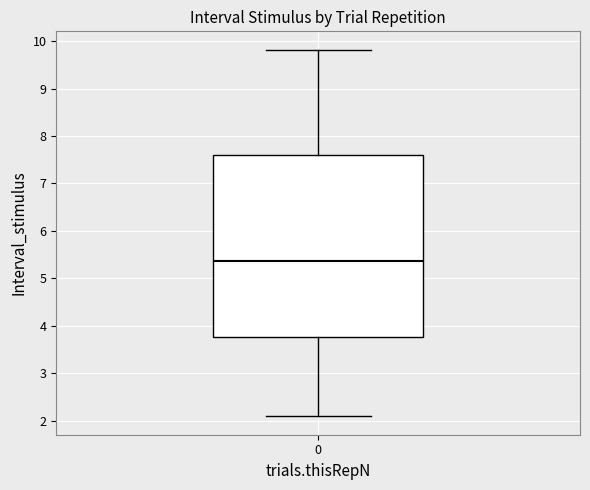

Transcribe this box plot: give where the median line is, the range the box spans, and where the two whiskers end, as read against the y-axis. The values are not printed on the chart, so give them approximately, as read against the axis.

median 5.4, box 3.8 to 7.6, whiskers 2.1 to 9.8